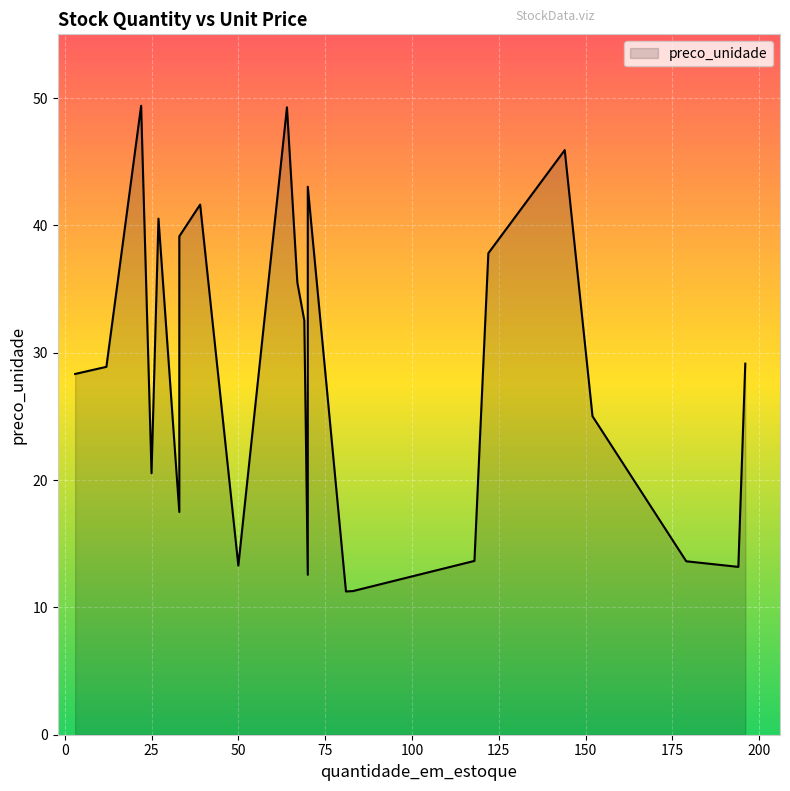

What is the sum of the values at 69 and 196?

61.7